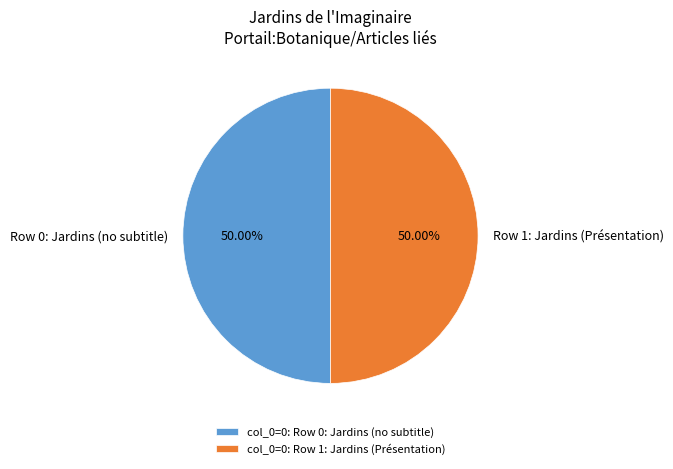

What is the ratio of the value at Row 1: Jardins (Présentation) to the value at Row 0: Jardins (no subtitle)?

1.0